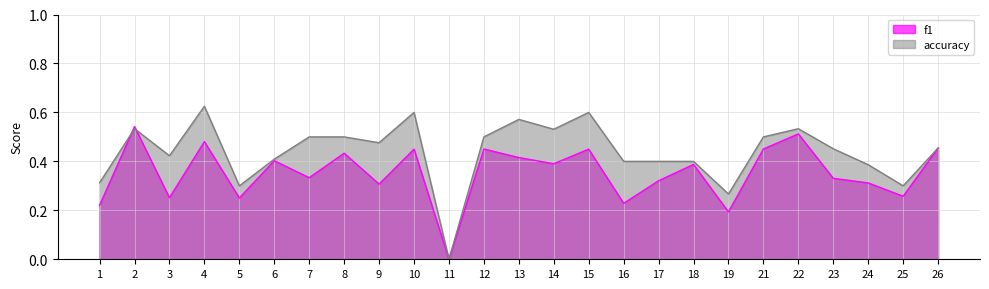

How many interior local peaks does the accuracy series have?

6